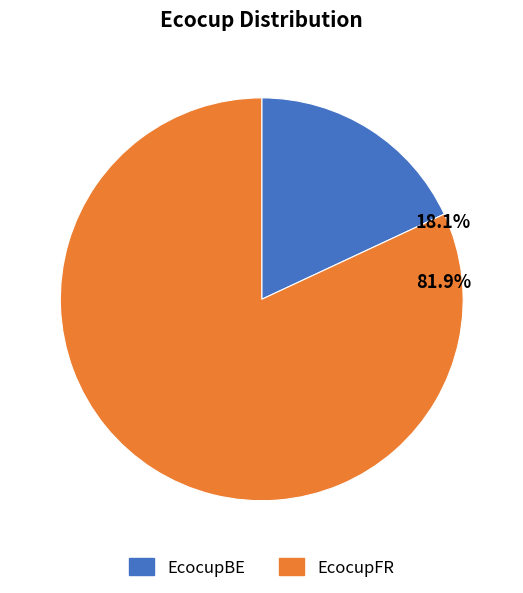

The EcocupFR slice represents 88% of the pie. True or false?

False